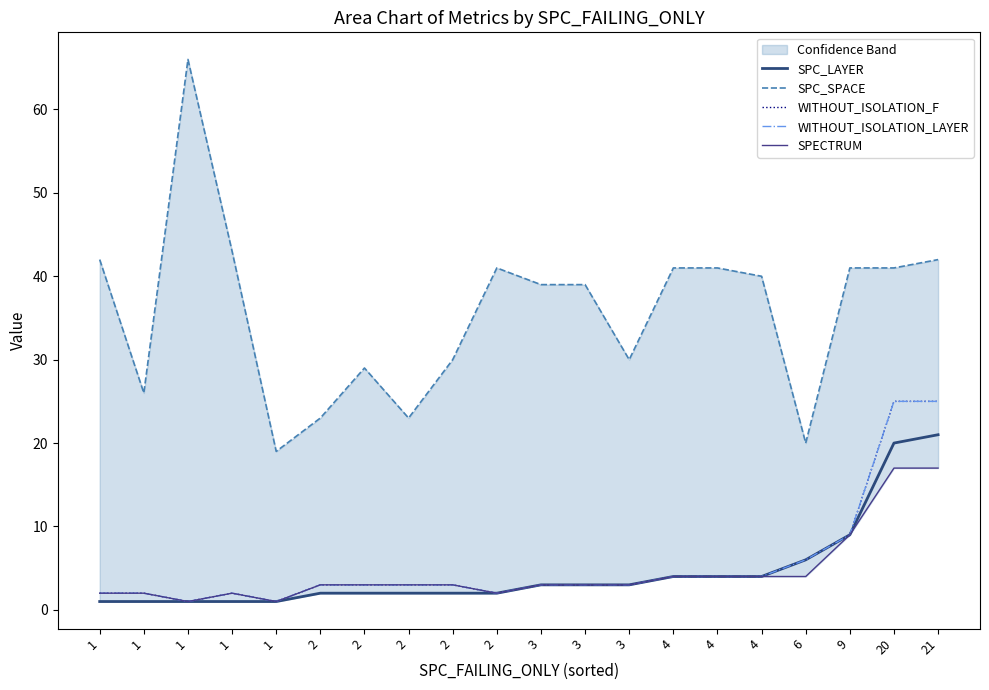

What is the sum of the WITHOUT_ISOLATION_F values at 1 and 20?

27